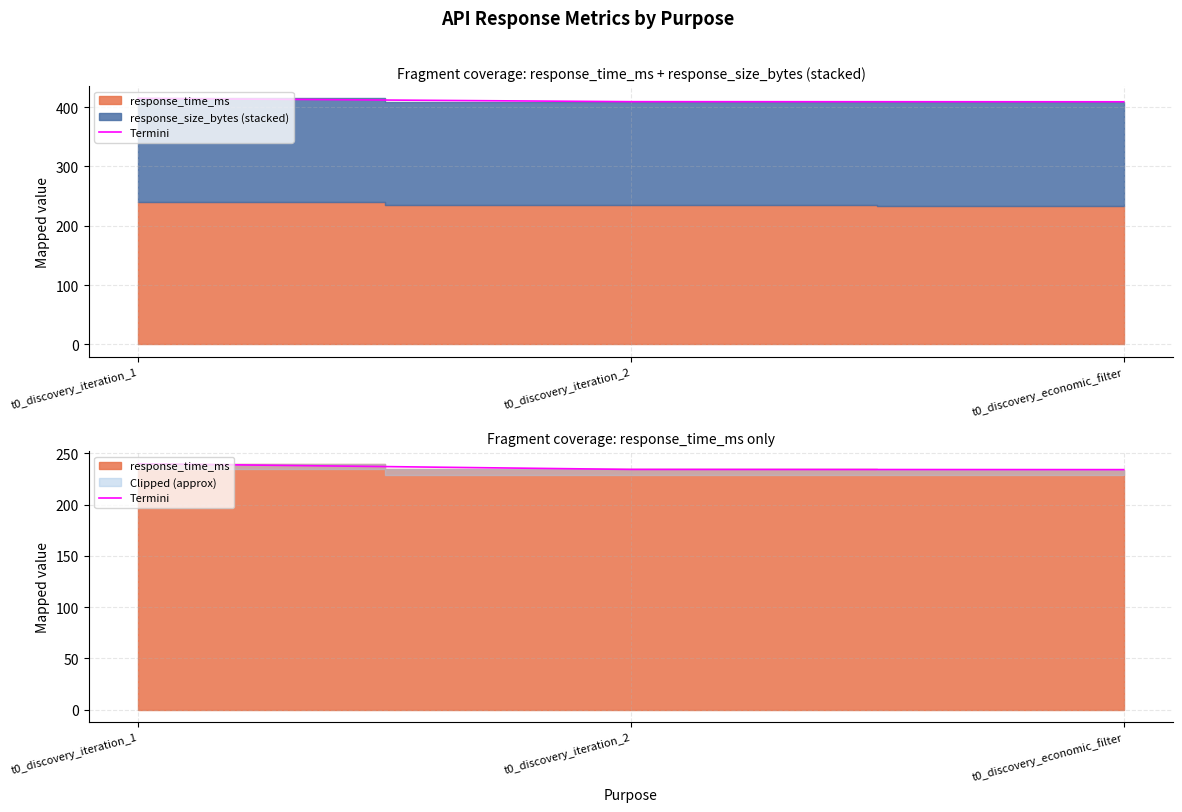

True or false: the data shows 312.5 at t0_discovery_iteration_2.

False